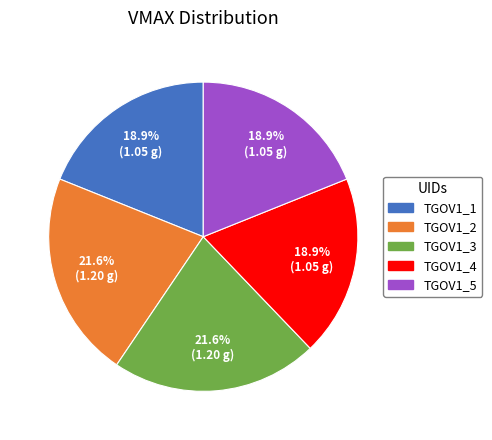

Which has a higher value, TGOV1_3 or TGOV1_5?

TGOV1_3